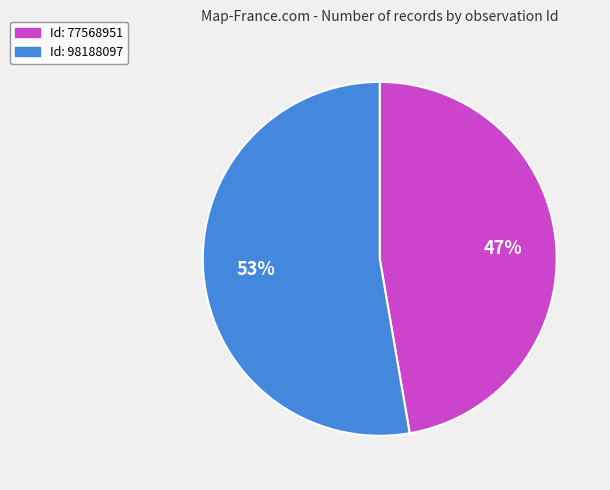

Count the number of slices in the pie.

2